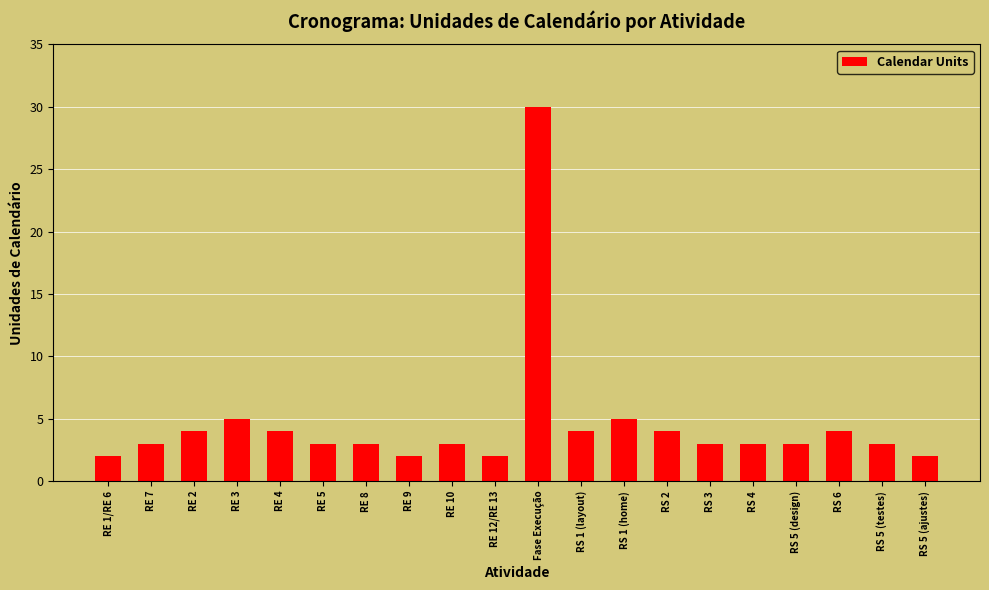

What is the greatest value displayed?

30